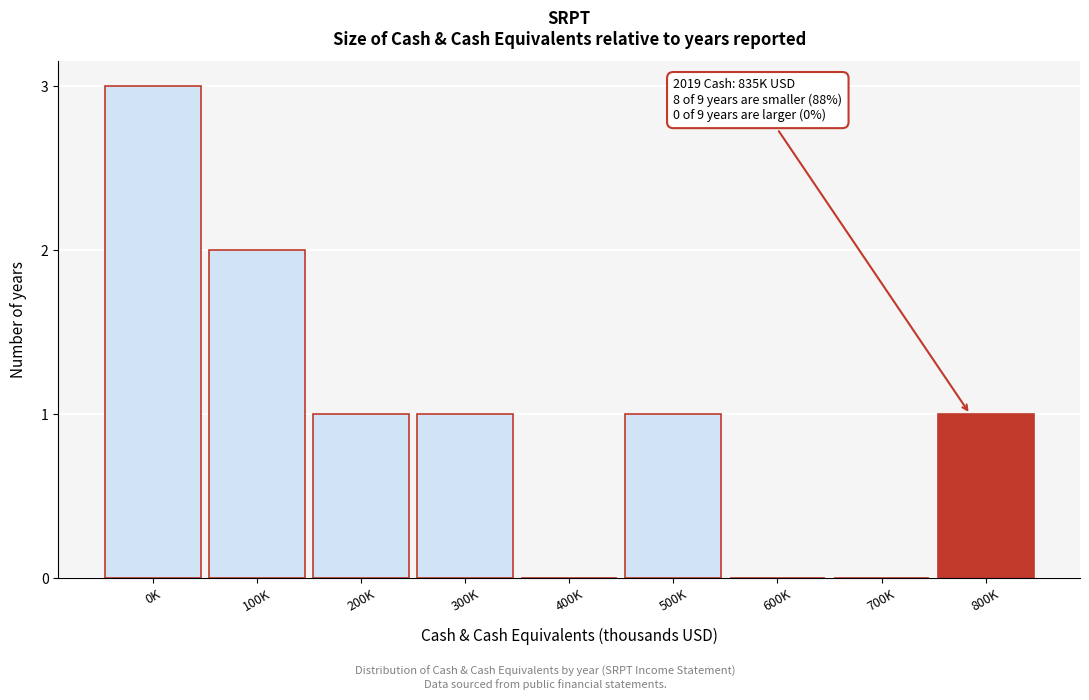

Reading right to left, extract all data points from this chart.

800K=1	700K=0	600K=0	500K=1	400K=0	300K=1	200K=1	100K=2	0K=3